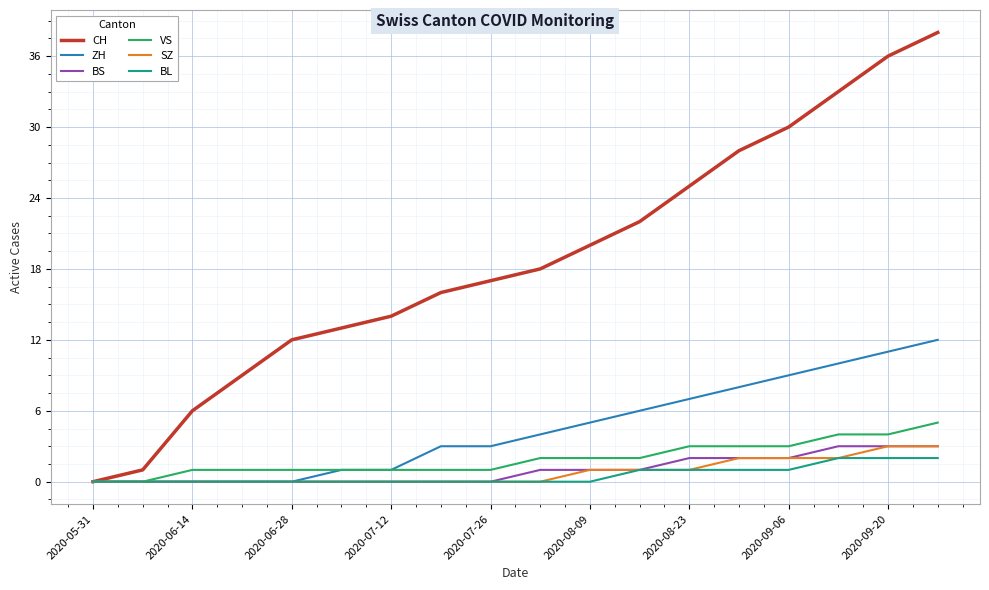

Reading left to right, list all the values displayed in this chart.

CH: 0	1	6	9	12	13	14	16	17	18	20	22	25	28	30	33	36	38
ZH: 0	0	0	0	0	1	1	3	3	4	5	6	7	8	9	10	11	12
BS: 0	0	0	0	0	0	0	0	0	1	1	1	2	2	2	3	3	3
VS: 0	0	1	1	1	1	1	1	1	2	2	2	3	3	3	4	4	5
SZ: 0	0	0	0	0	0	0	0	0	0	1	1	1	2	2	2	3	3
BL: 0	0	0	0	0	0	0	0	0	0	0	1	1	1	1	2	2	2